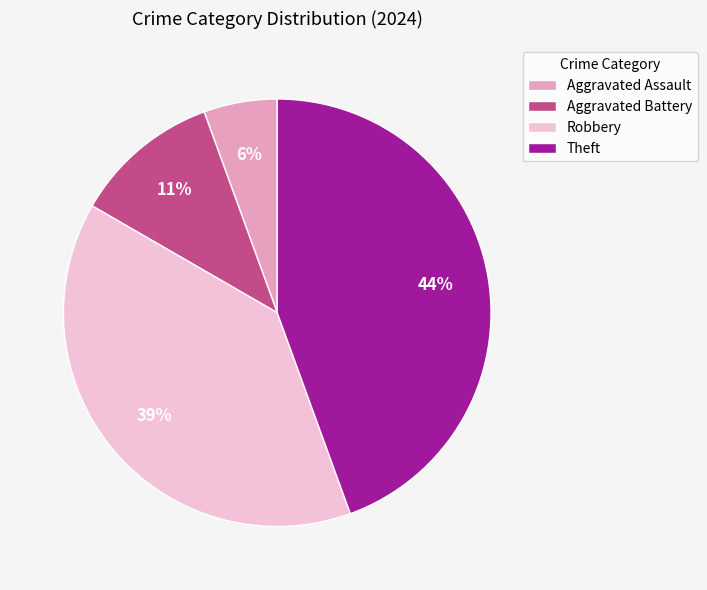

How many slices are in this pie chart?

4